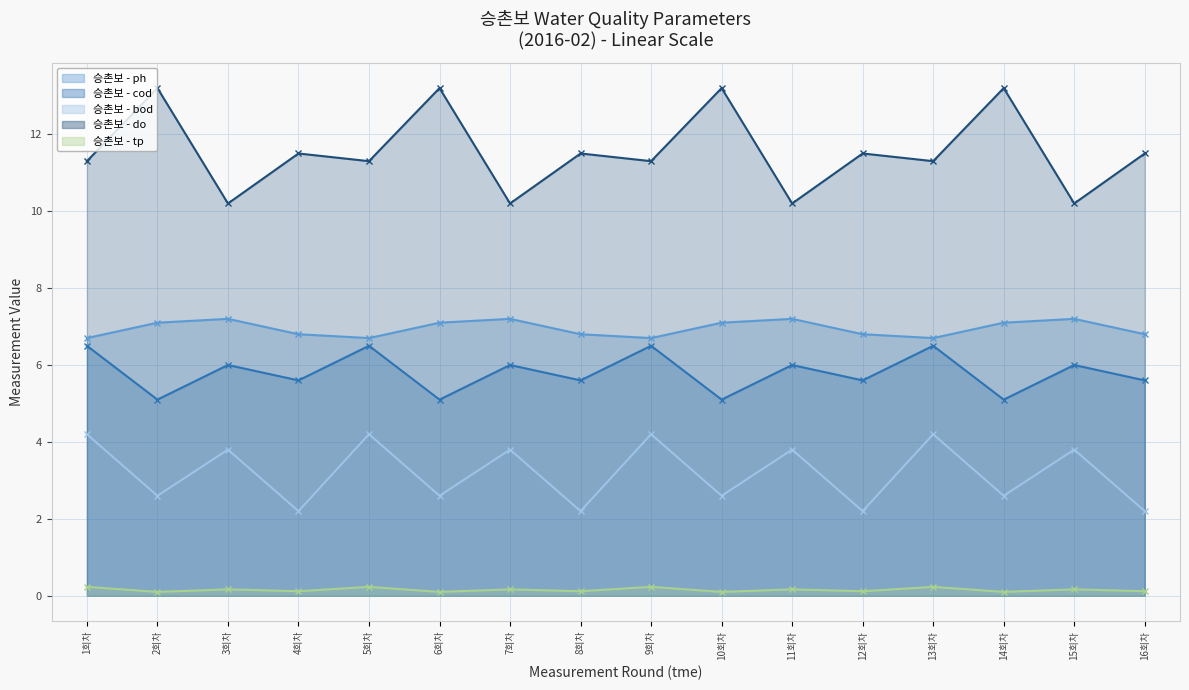

Count the number of categories in the chart.

16